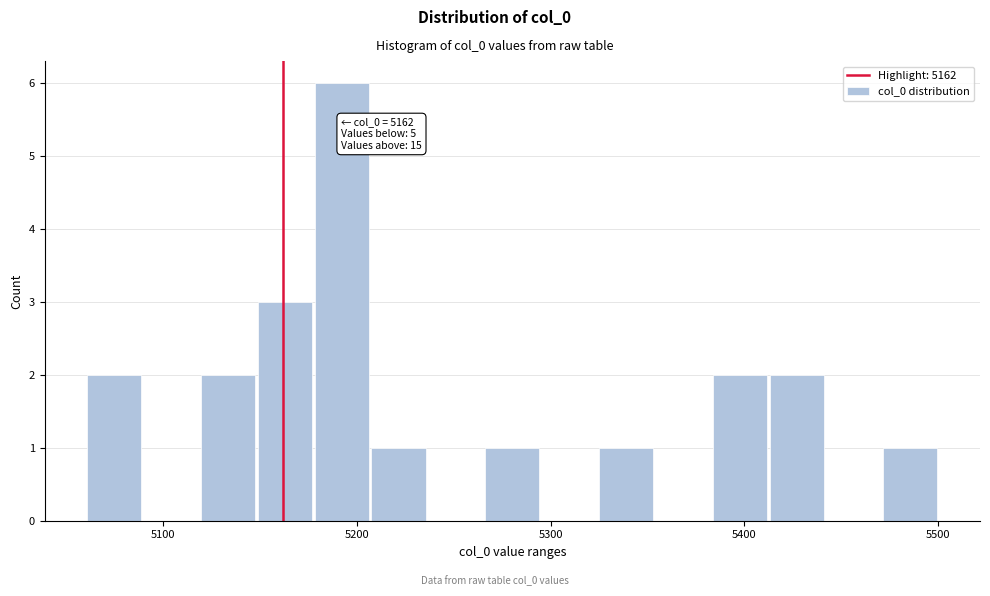

Read against the x-axis, roughly where is the centre of the tallest bar?

5190